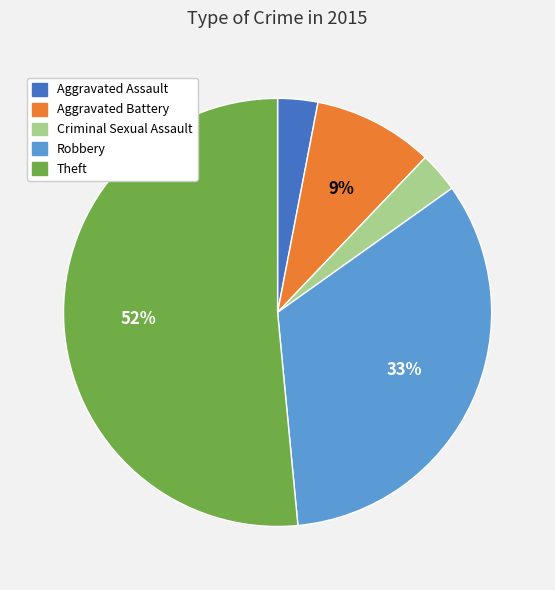

Between Aggravated Battery and Robbery, which is larger?

Robbery